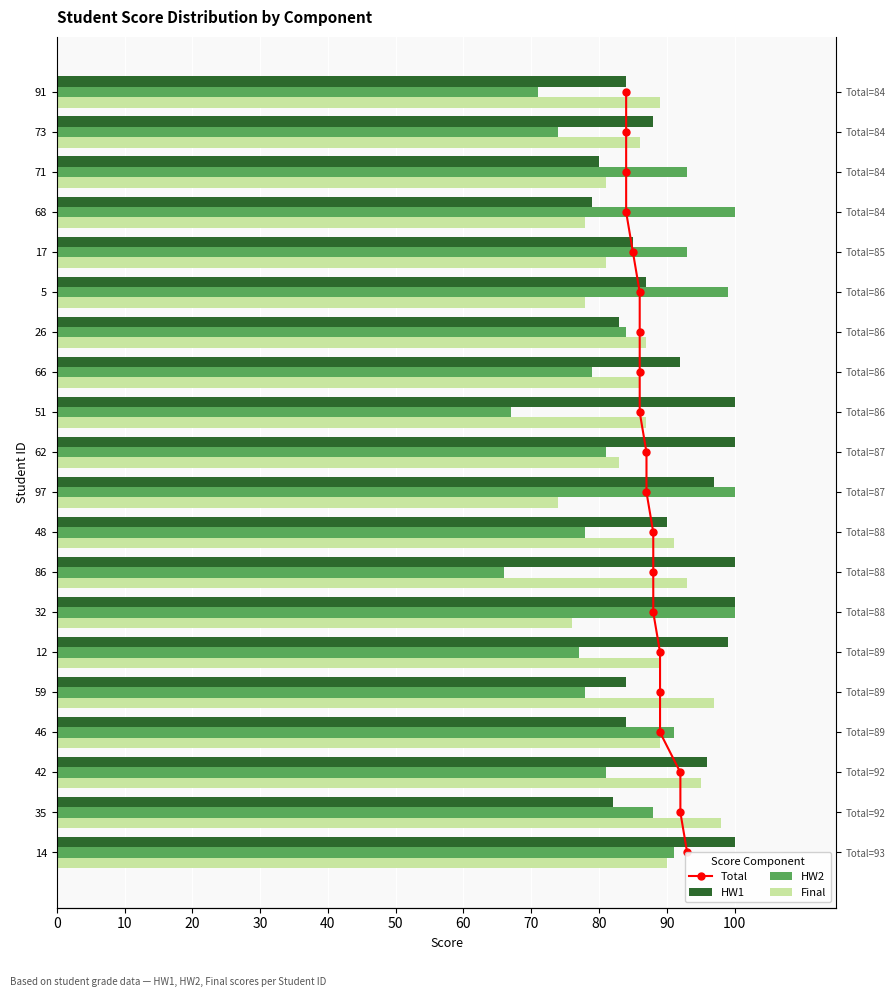

What is the highest value of the HW1 series?

100